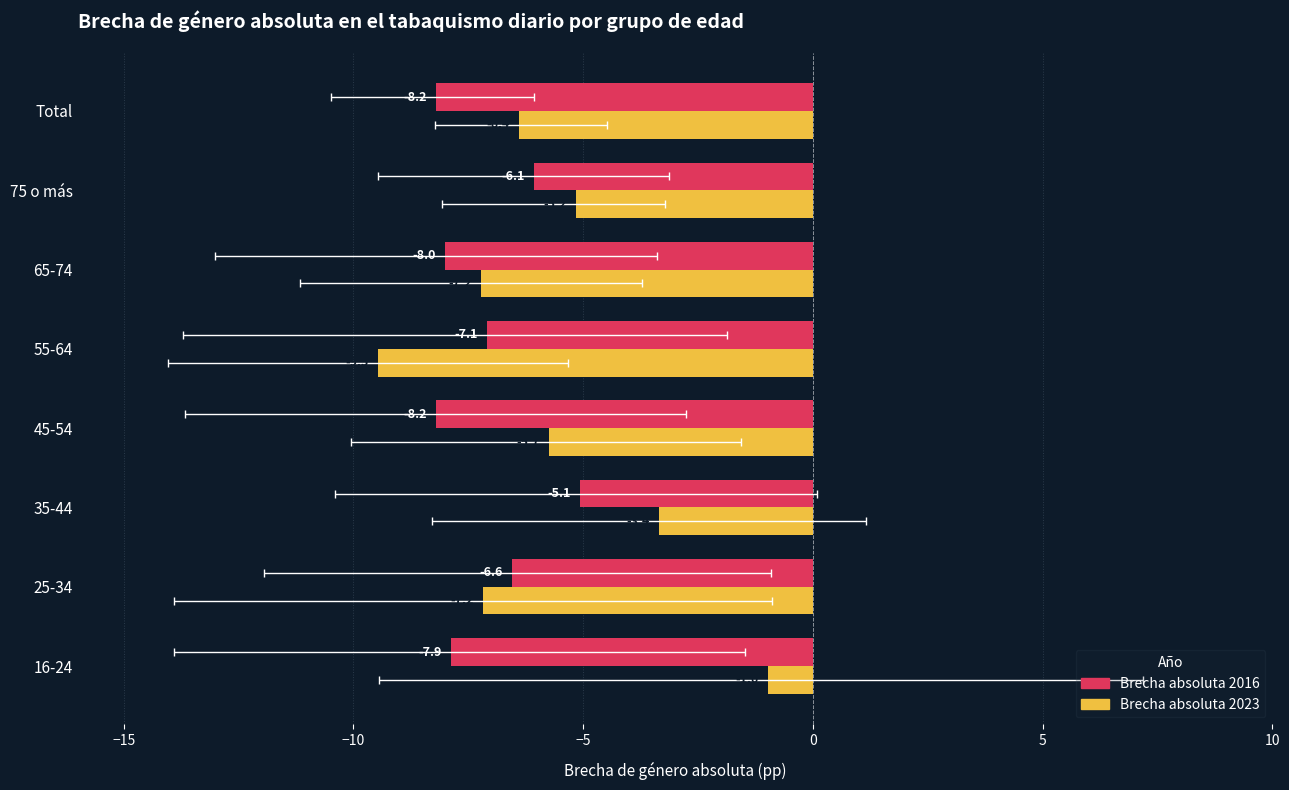

What is the total value across all series at Total?

-14.6